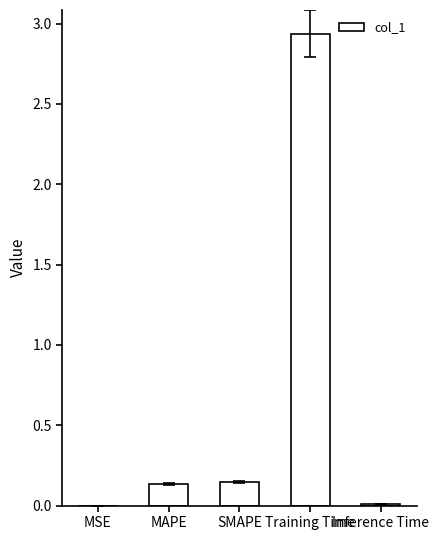

At which category does the chart reach its peak across all series?

Training Time